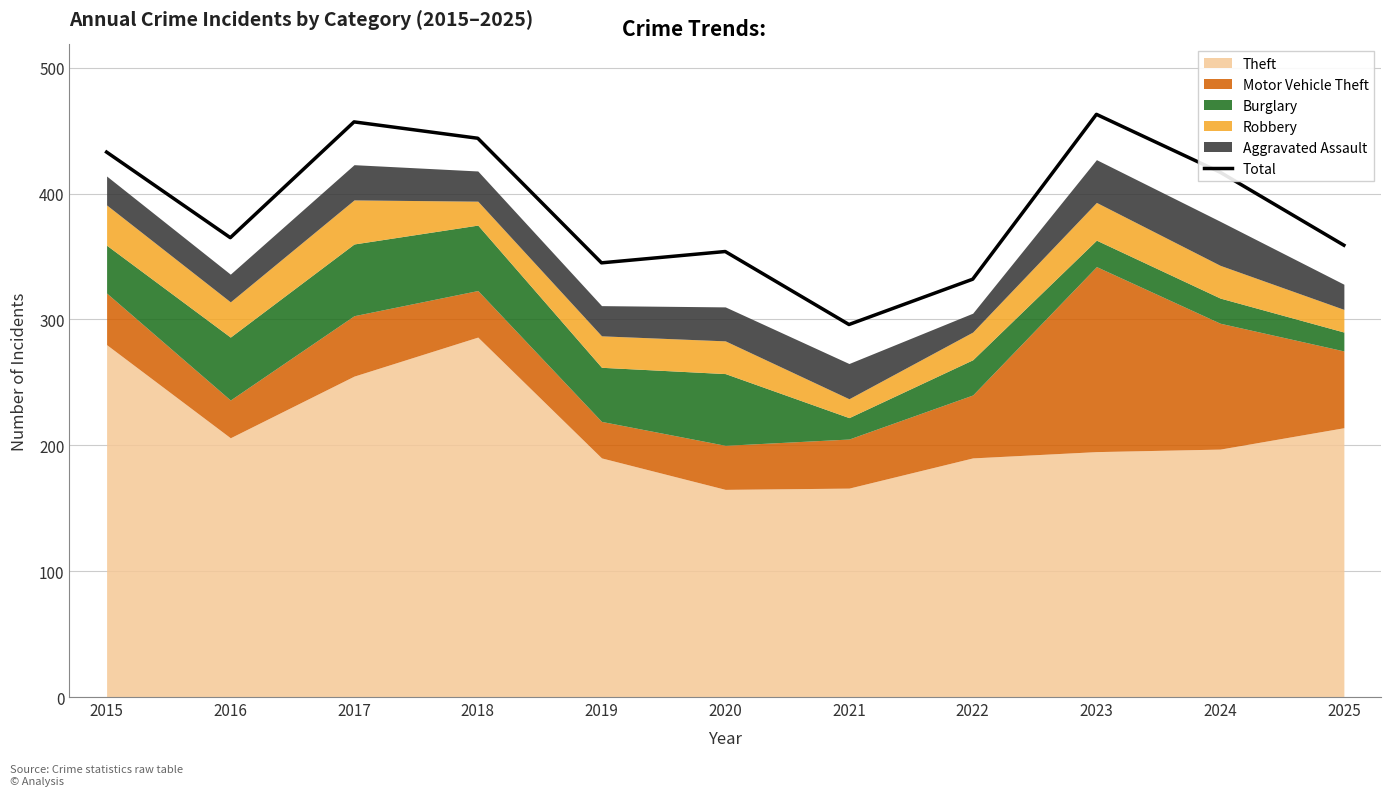

Approximately how many times larger is the value at 2019 compared to 2015?

0.8